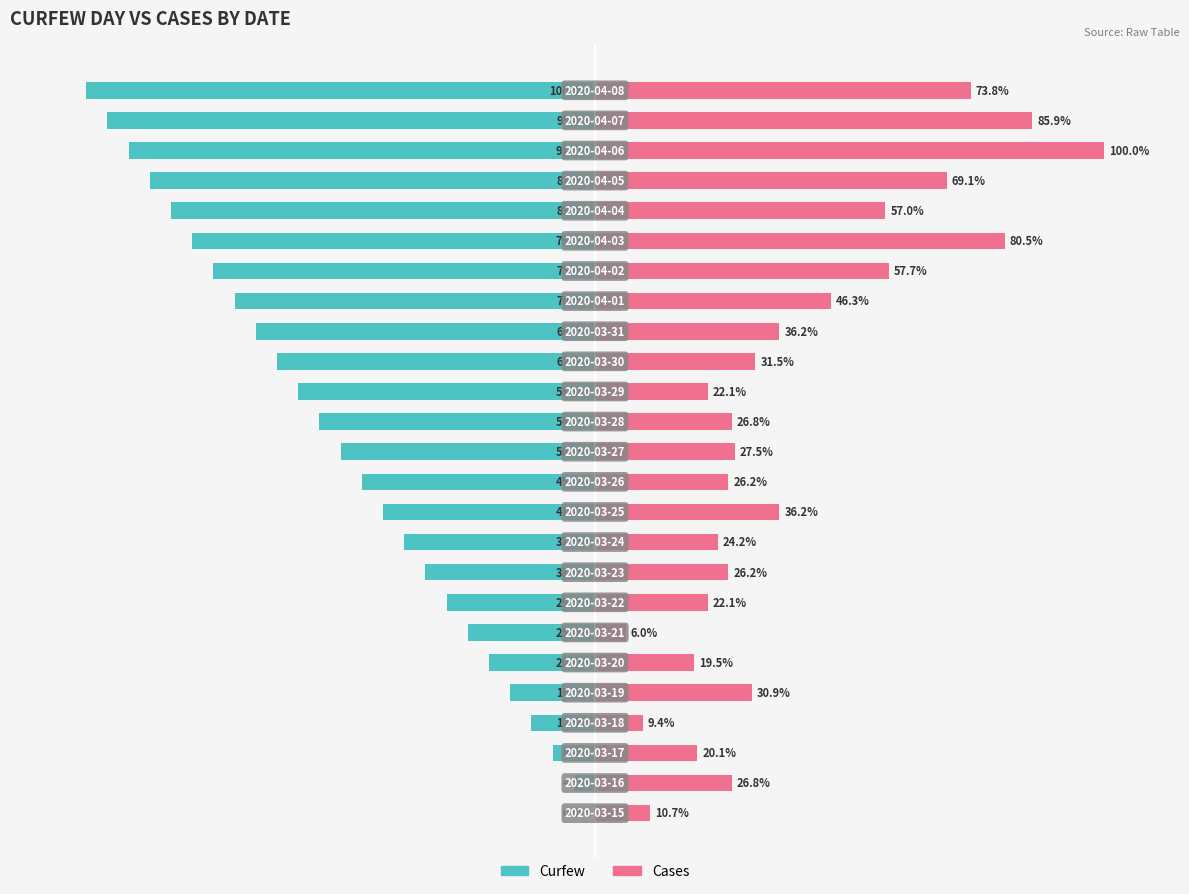

What is the lowest value of the Curfew series?

-100.0